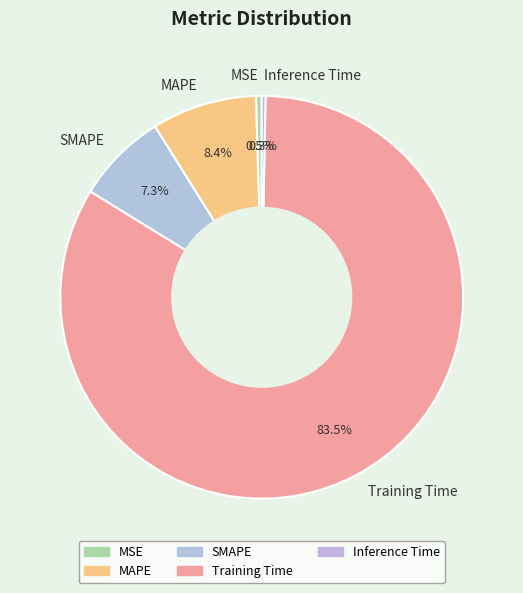

To the nearest percent, what portion does SMAPE represent?

7%